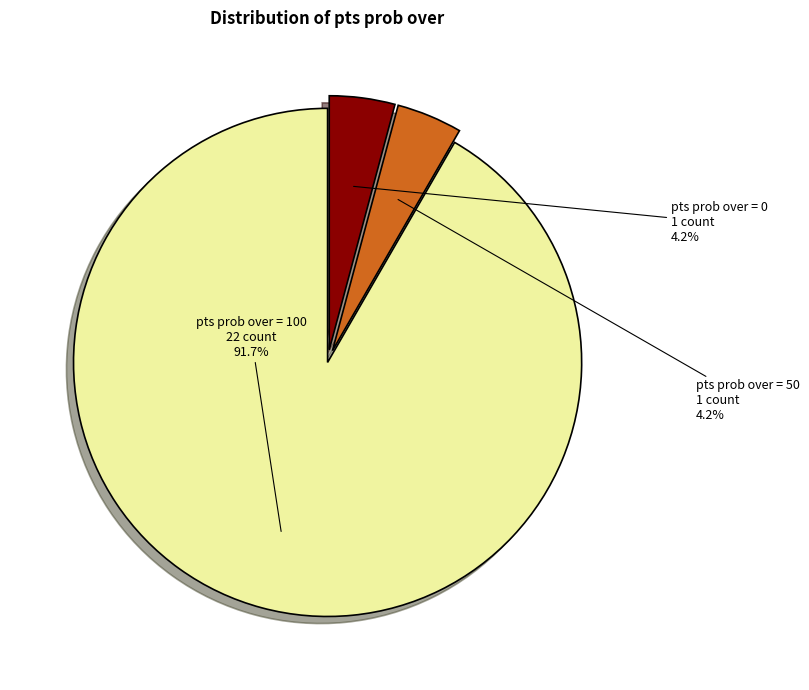

Is there a majority slice in this chart?

Yes